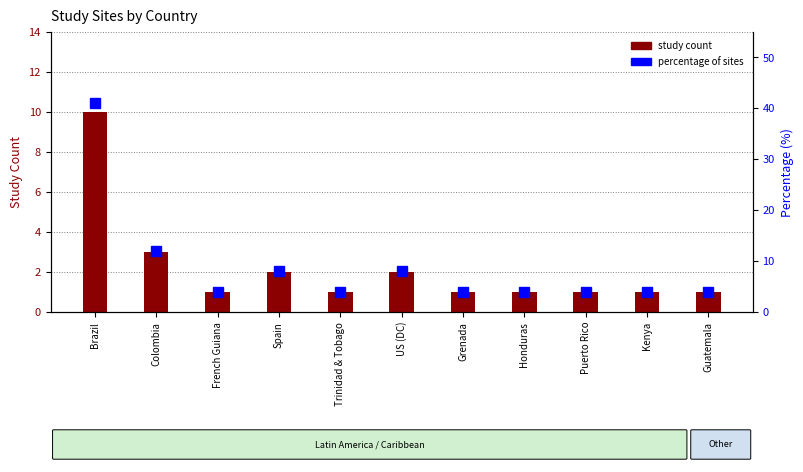

Reading right to left, transcribe all the data shown in this chart.

study count: 1	1	1	1	1	2	1	2	1	3	10
percentage of sites: 4	4	4	4	4	8	4	8	4	12	41